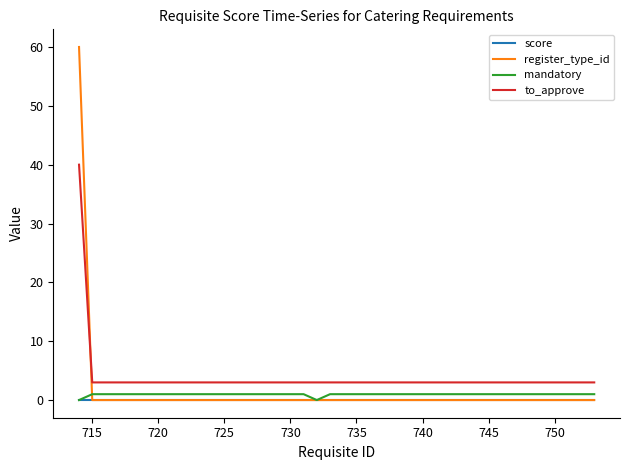

Which series has the largest total across all categories?

to_approve